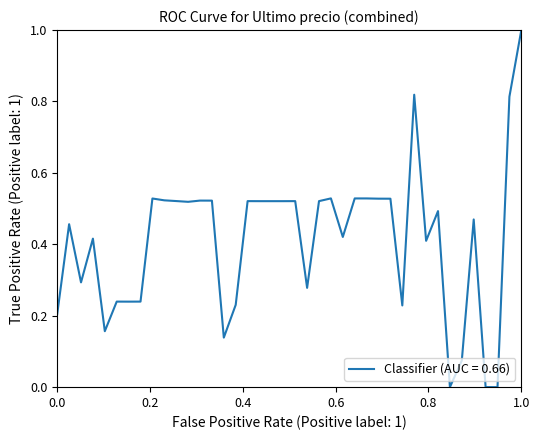

What is the greatest value displayed?

1.0